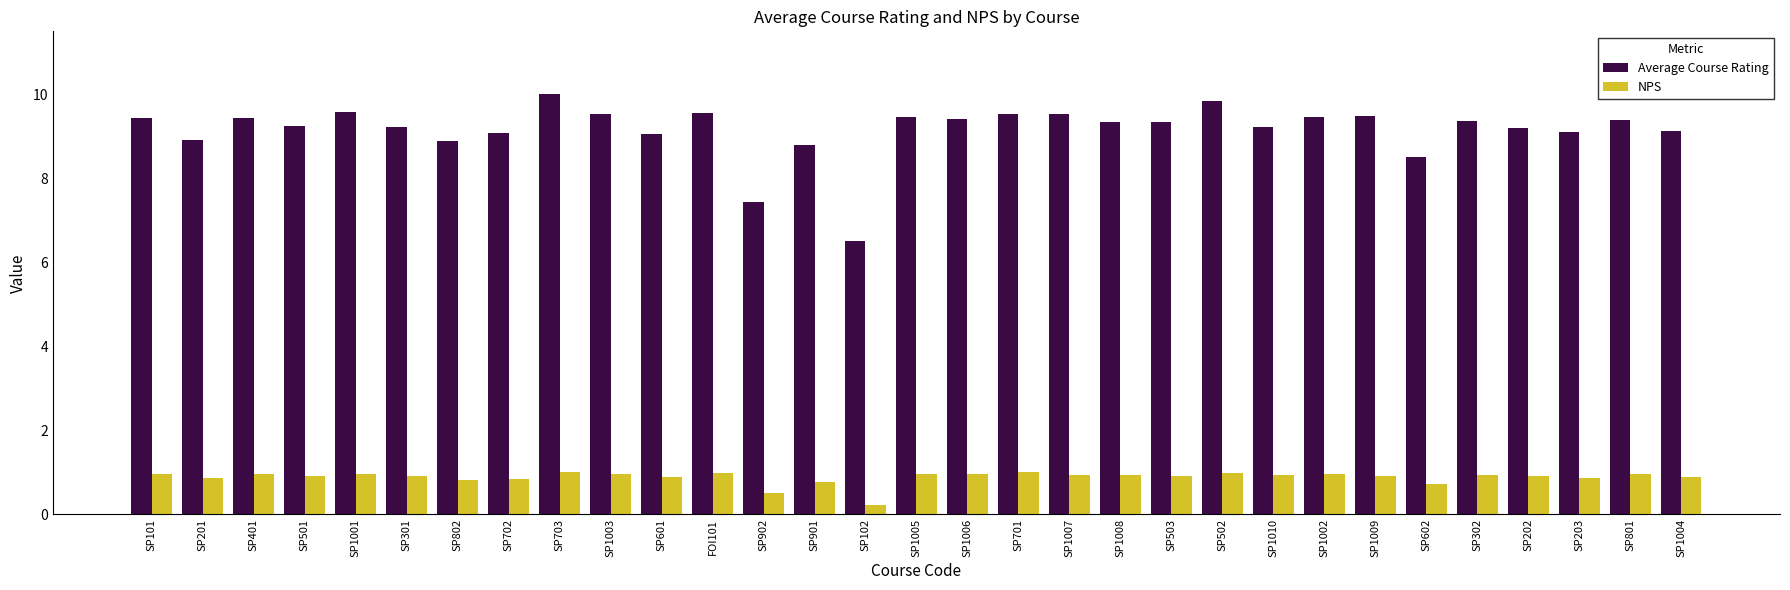

What value does the Average Course Rating series have at SP503?

9.3